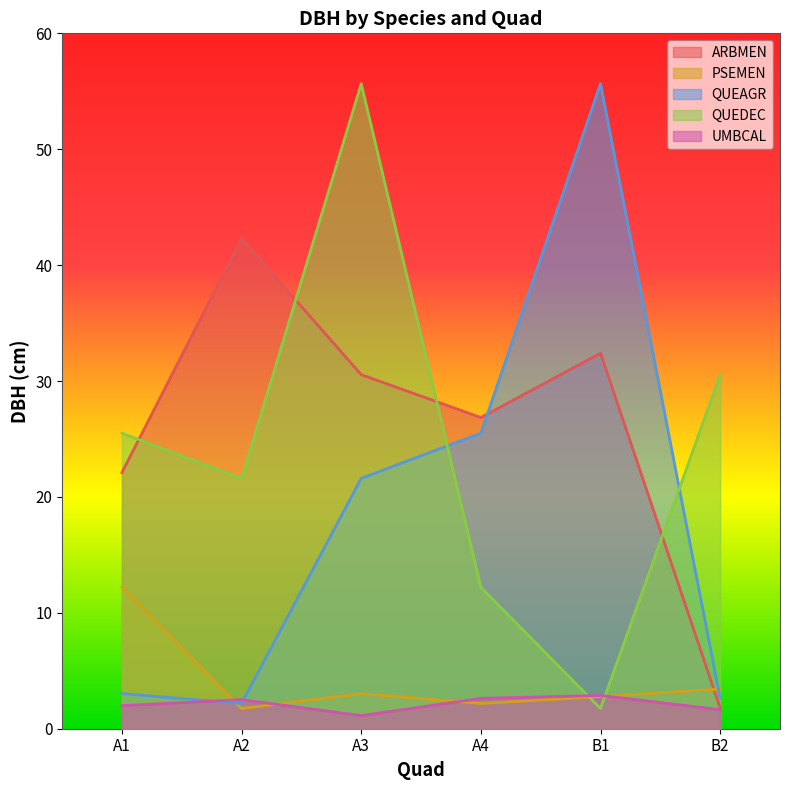

How many times do QUEAGR and QUEDEC cross each other?

2